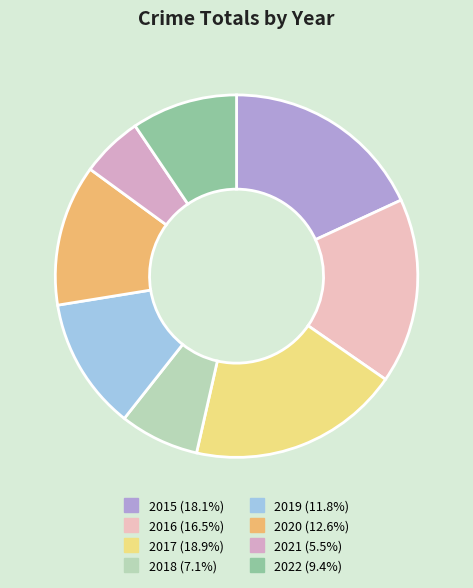

Is it true that 2015 is 32% of the pie?

False